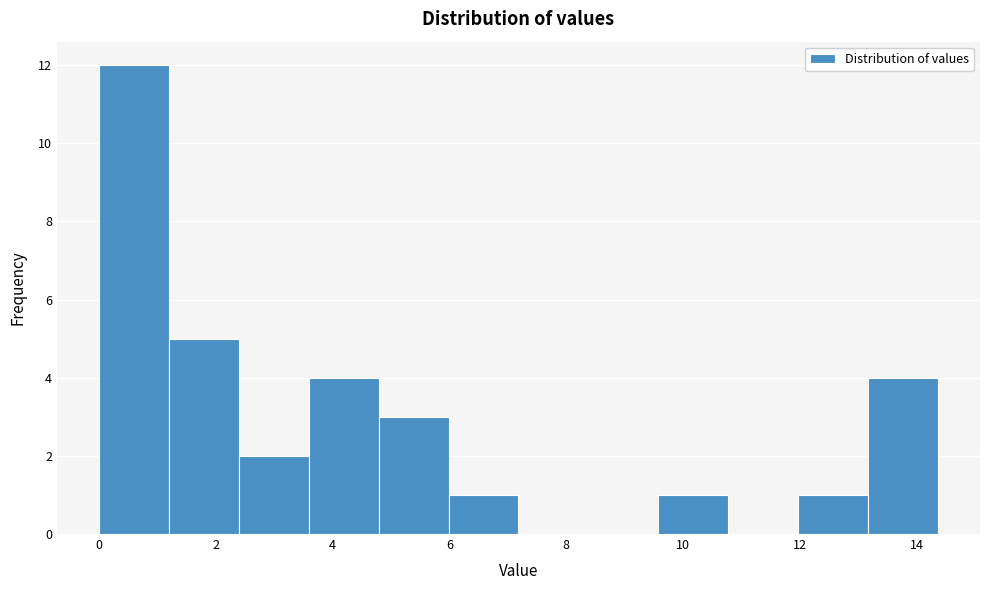

Reading left to right, transcribe this chart: for each bar, give the range it covers on the x-axis and its height. Neither the bar edges nor the heights are printed on the chart, so give them approximately, as read against the axes.

0.0 to 1.2: 12
1.2 to 2.4: 5
2.4 to 3.6: 2
3.6 to 4.8: 4
4.8 to 6.0: 3
6.0 to 7.2: 1
7.2 to 8.4: 0
8.4 to 9.6: 0
9.6 to 10.8: 1
10.8 to 12.0: 0
12.0 to 13.2: 1
13.2 to 14.4: 4